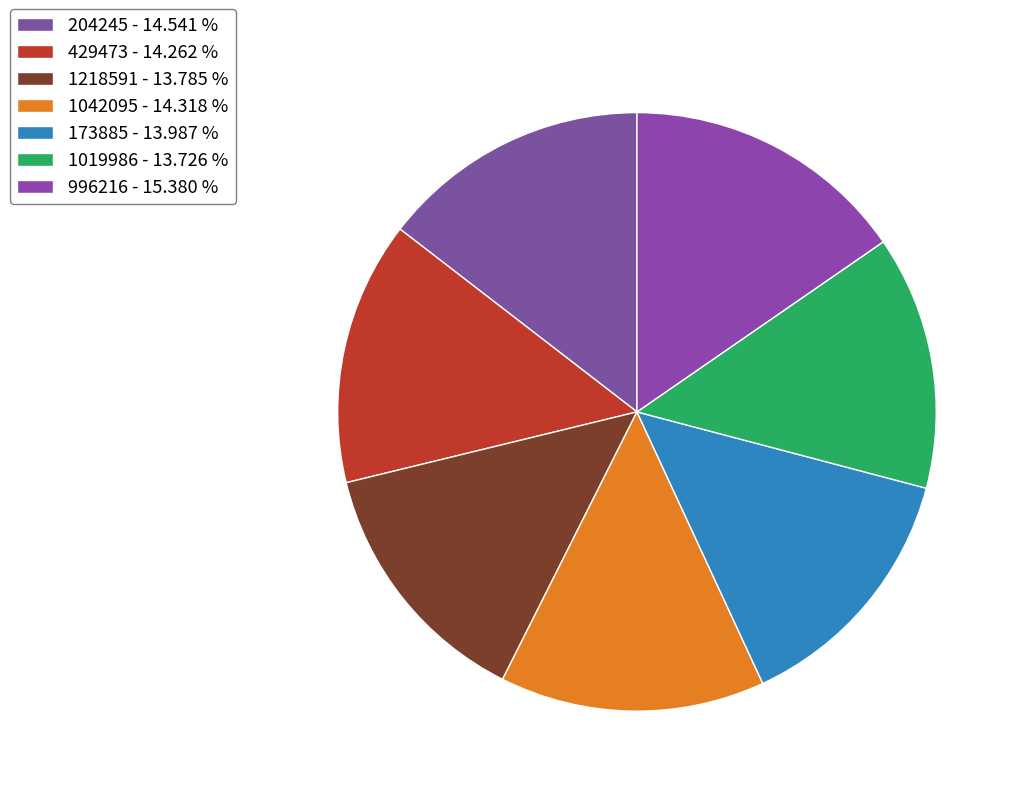

To the nearest percent, what is the average slice percentage?

14%